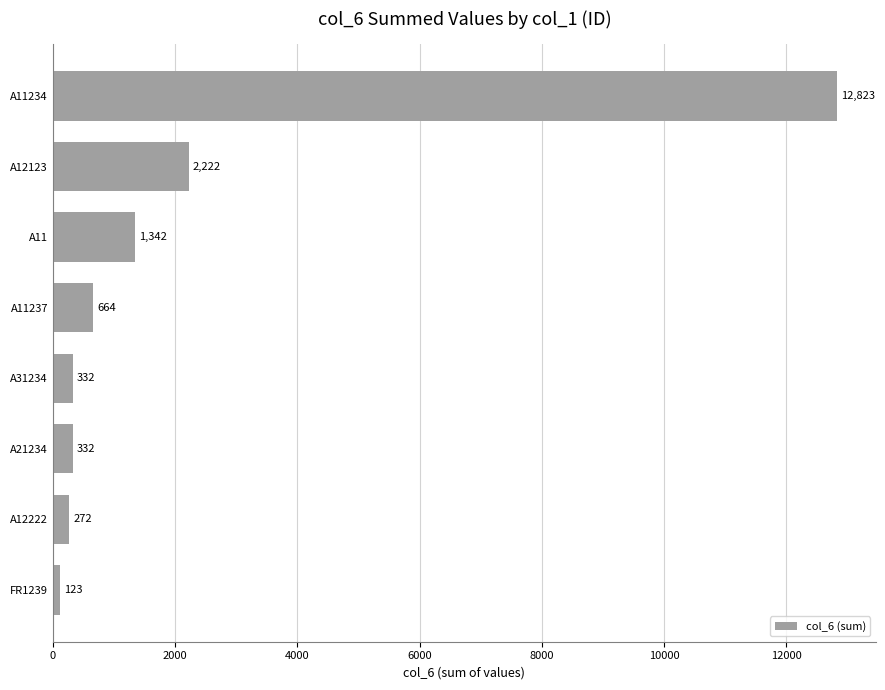

Are the bars horizontal?

Yes